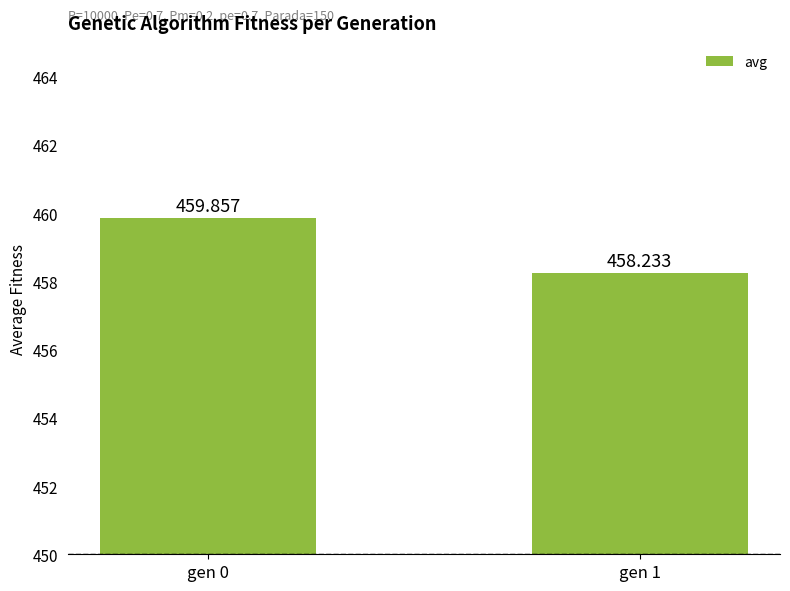

Rank the categories by value from highest to lowest.

gen 0, gen 1